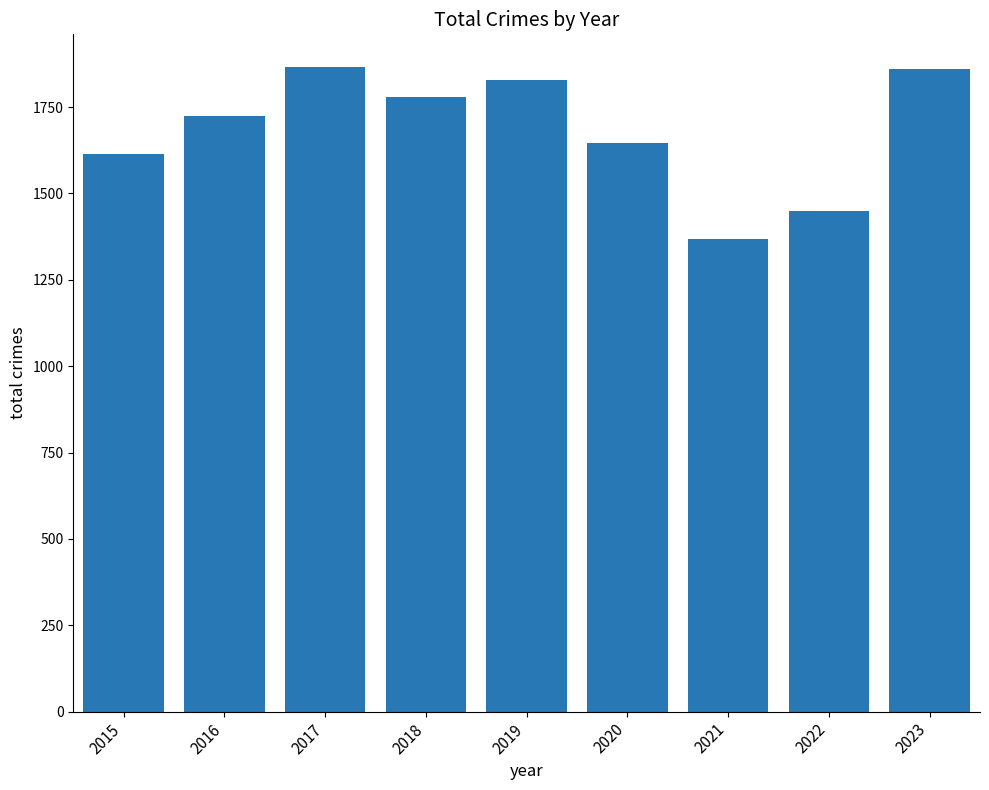

What is the approximate value at 2022?

1450